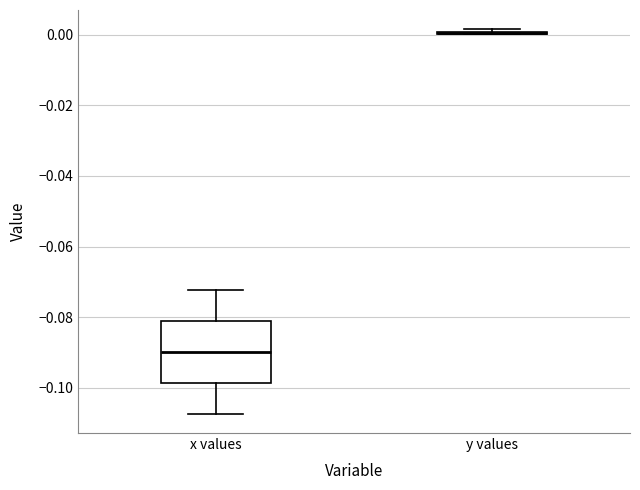

Reading left to right, transcribe this box plot: for each box, give where its median line is, the range the box spans, and where its two whiskers end, as read against the y-axis. The values are not printed on the chart, so give them approximately, as read against the axis.

x values: median -0.090, box -0.098 to -0.082, whiskers -0.108 to -0.072
y values: box collapsed to a line at 0.000, whiskers 0.000 to 0.002